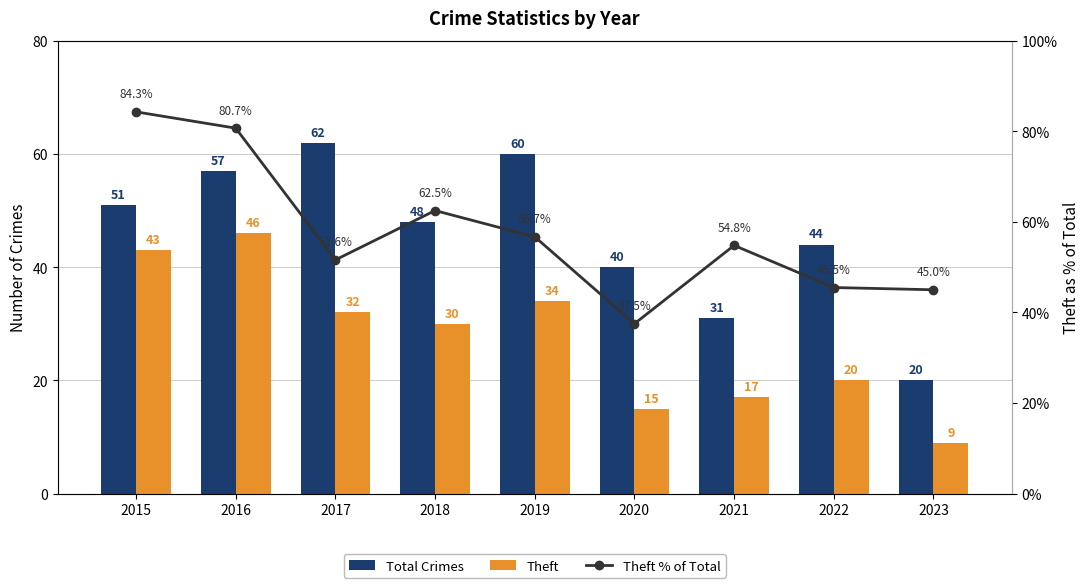

What is the approximate value of Theft % of Total at 2022?

45.5